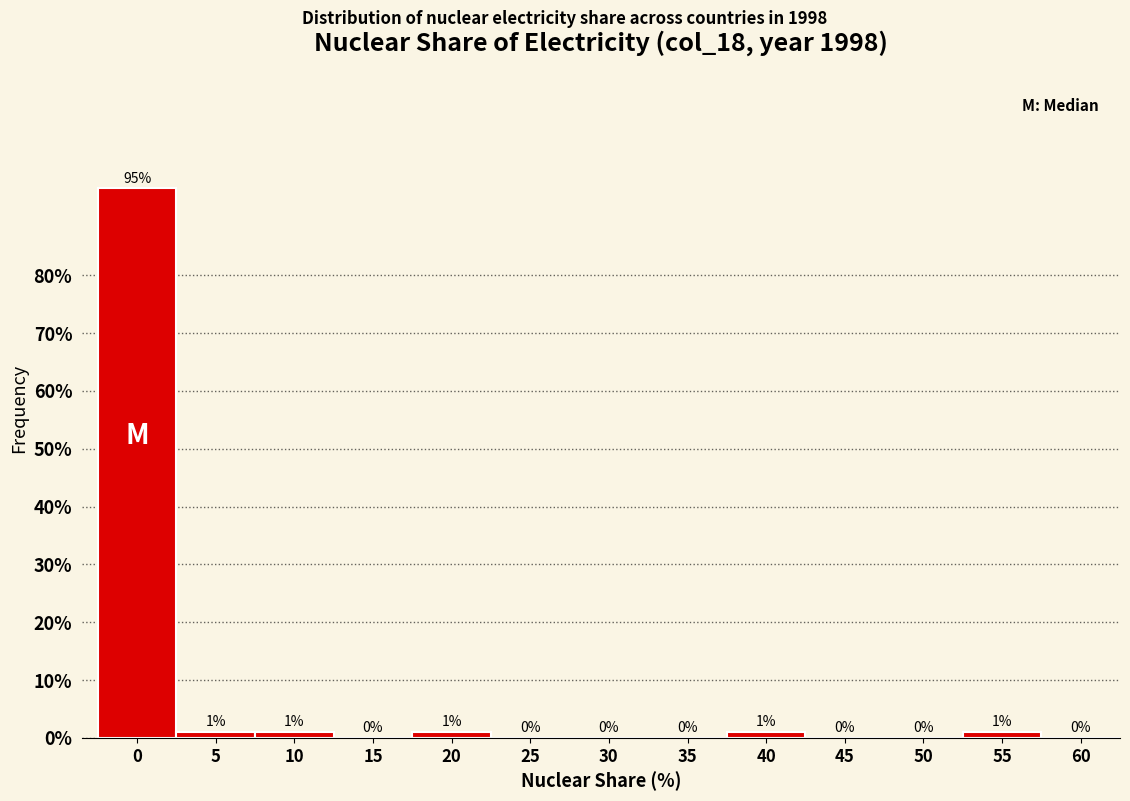

Reading left to right, extract all data points from this chart.

0=95	5=1	10=1	15=0	20=1	25=0	30=0	35=0	40=1	45=0	50=0	55=1	60=0